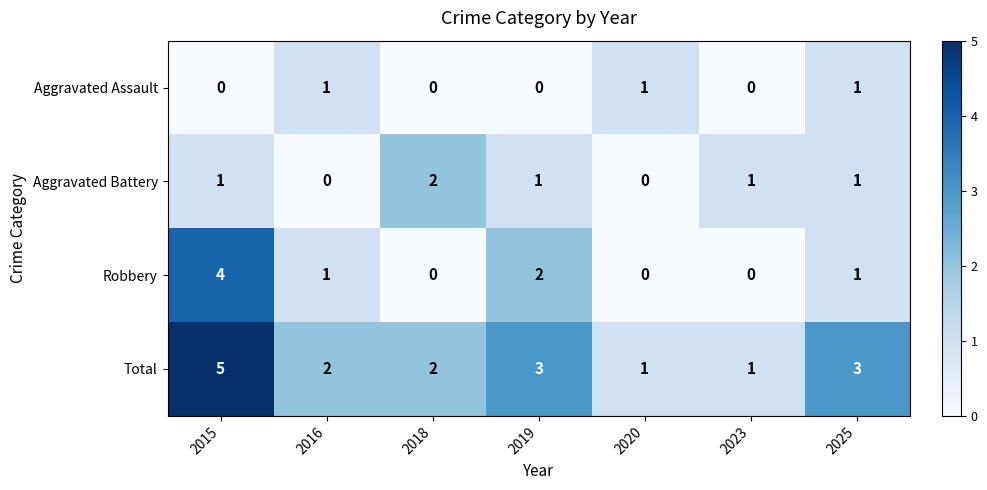

How many Robbery values are between 0 and 2?

6